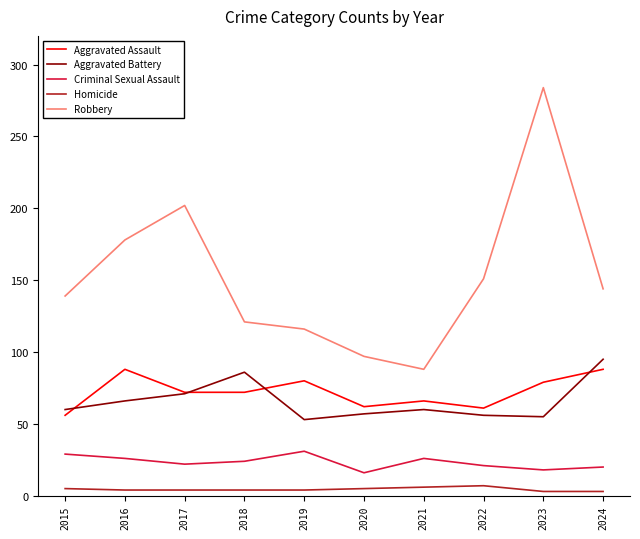

What are all the series names shown in the legend?

Aggravated Assault, Aggravated Battery, Criminal Sexual Assault, Homicide, Robbery